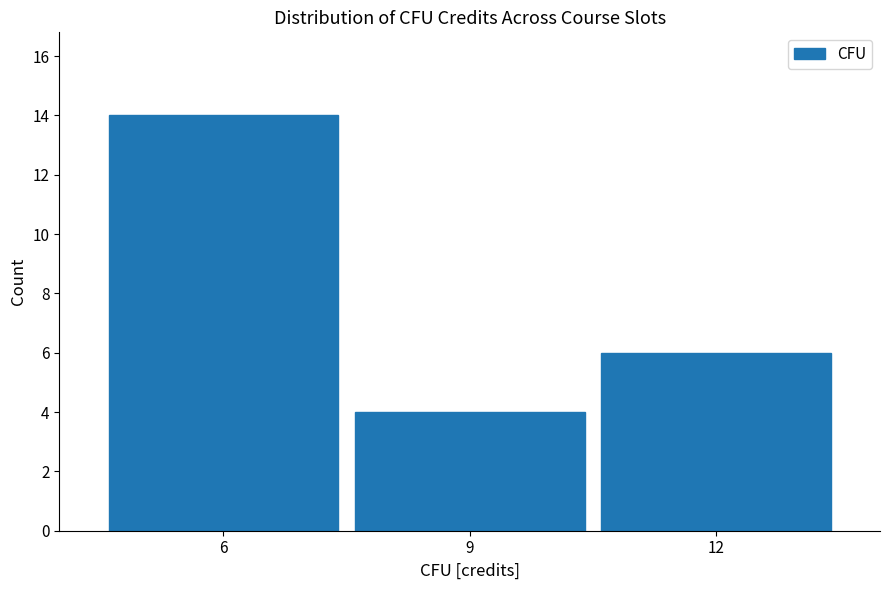

How tall is the bar that spans 4.5 to 7.5 on the x-axis? The values are not printed on the chart, so give them approximately, as read against the axis.

14